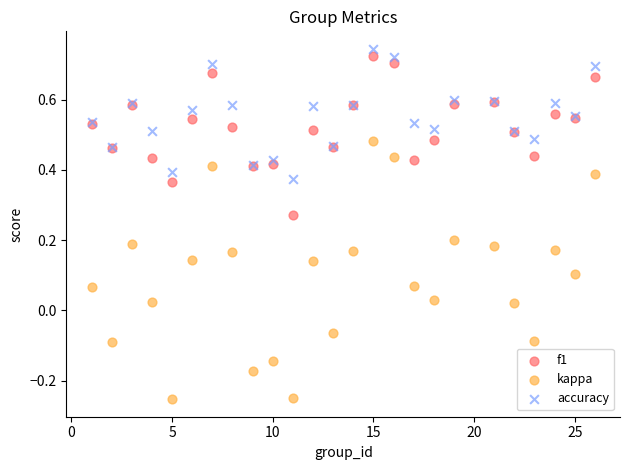

Which series reaches the minimum Y coordinate?

kappa